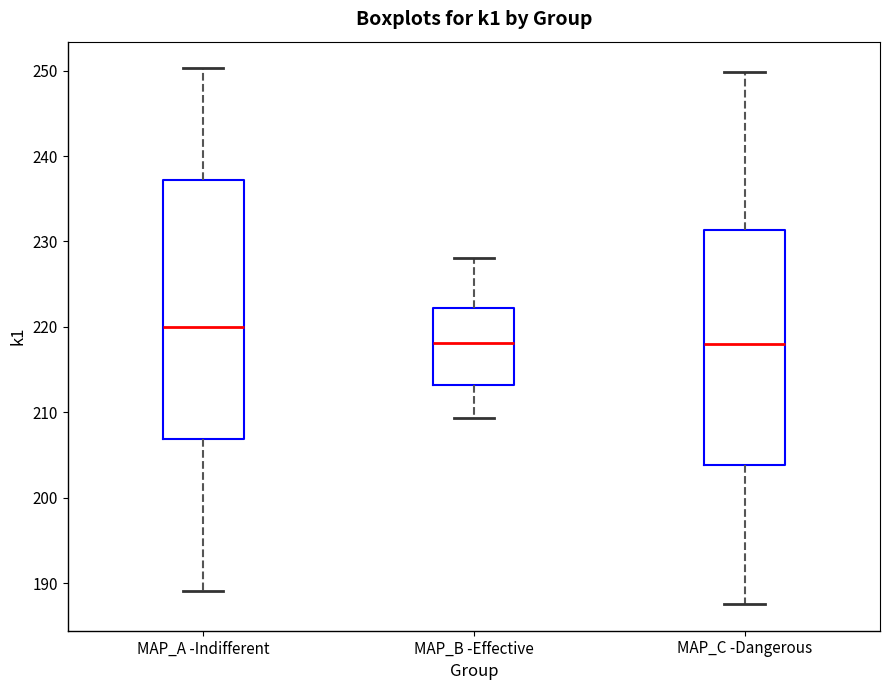

Which box has the highest median line?

MAP_A -Indifferent